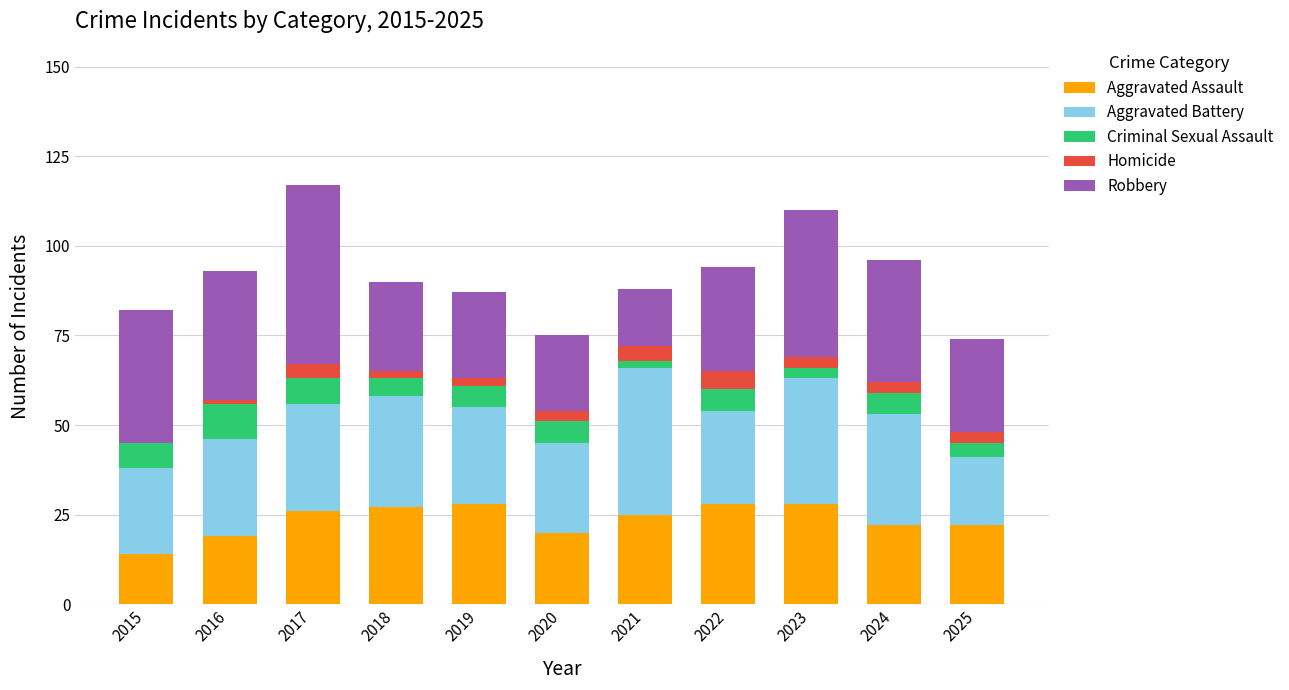

The value of Aggravated Assault at 2022 is 6. True or false?

False